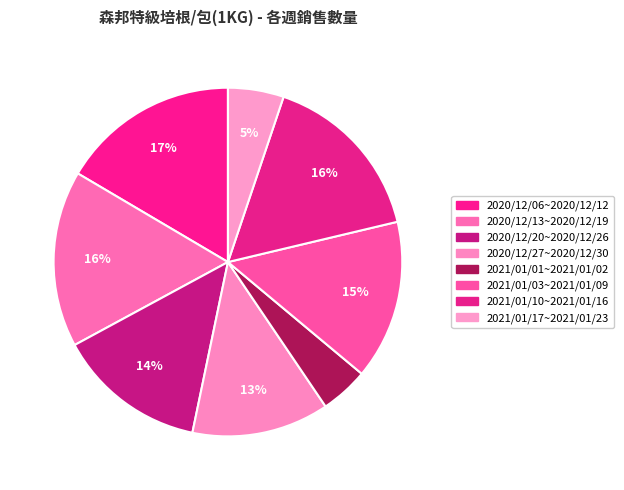

Is it true that 2021/01/03~2021/01/09 is 15% of the pie?

True